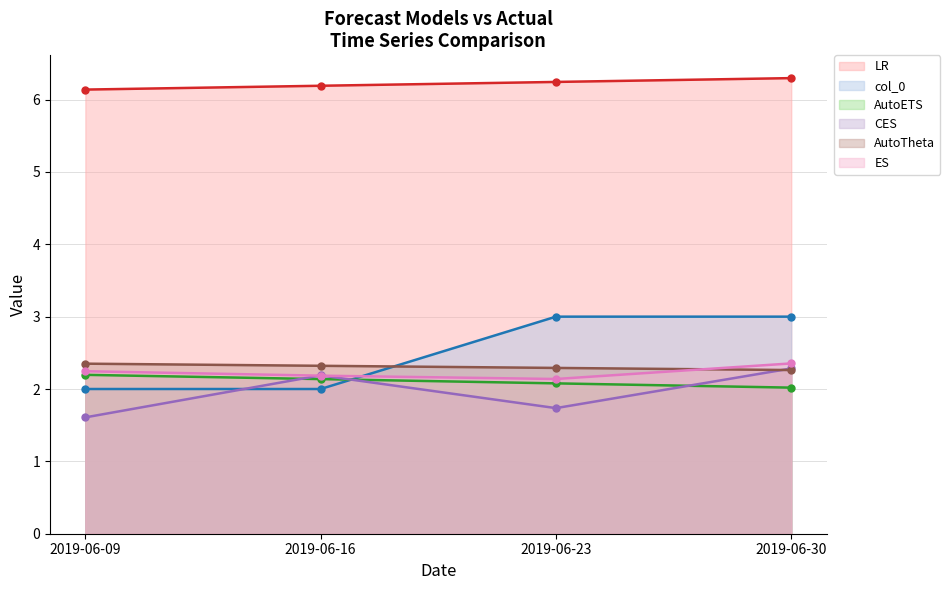

Reading left to right, extract all data points from this chart.

col_0: 2.0	2.0	3.0	3.0
AutoETS: 2.2	2.1	2.1	2.0
CES: 1.6	2.2	1.7	2.3
AutoTheta: 2.4	2.3	2.3	2.3
ES: 2.2	2.2	2.1	2.4
LR: 6.1	6.2	6.2	6.3